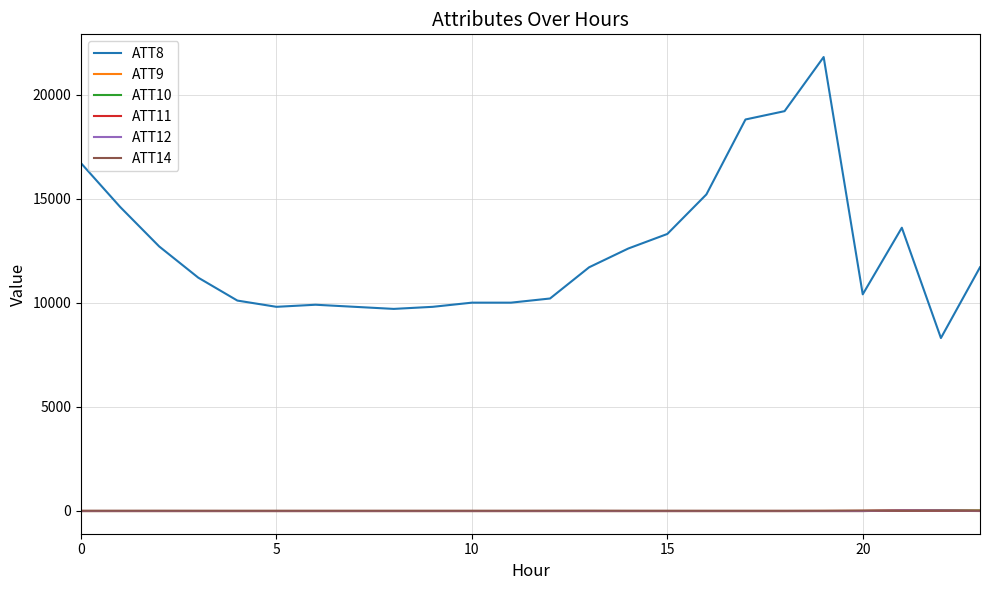

Which series has the largest total across all categories?

ATT8